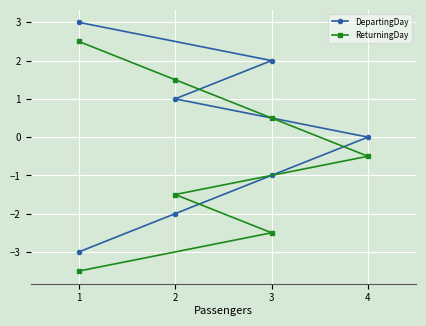

How many values in DepartingDay are below zero?

3